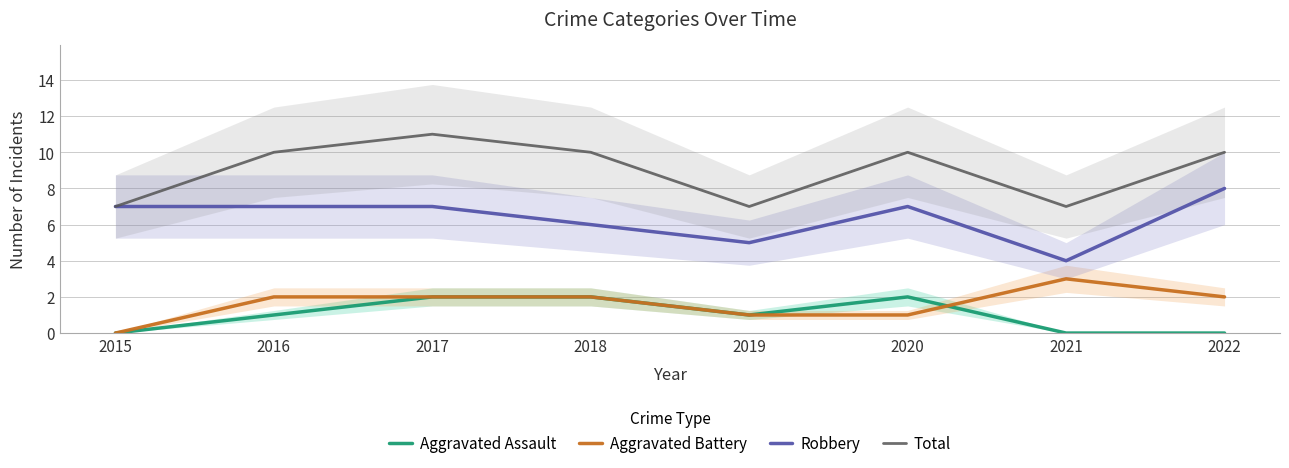

What is the total value across all series at 2021?

14